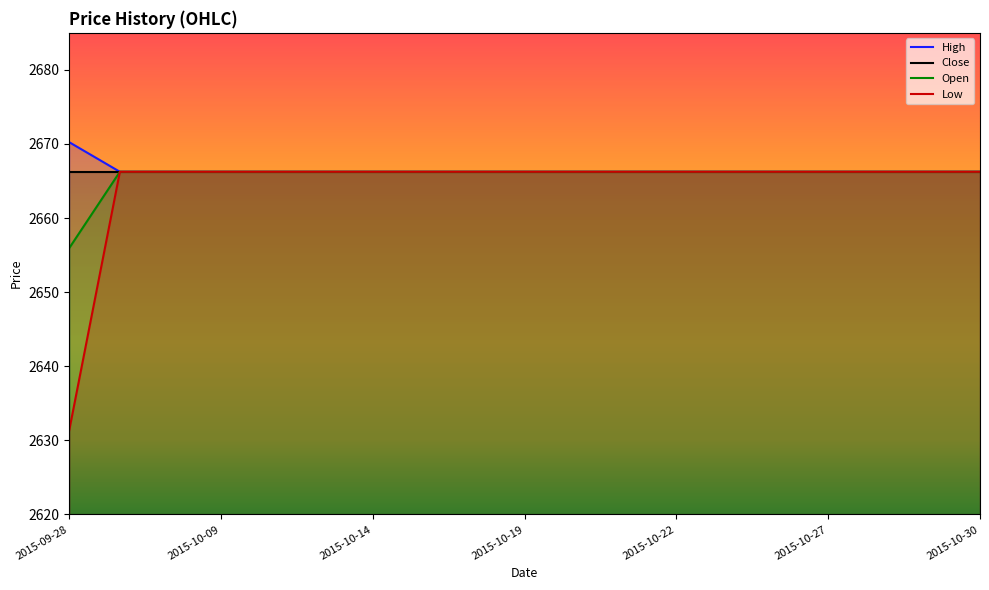

What is the difference between the highest and lowest values at 2015-09-28?

38.8